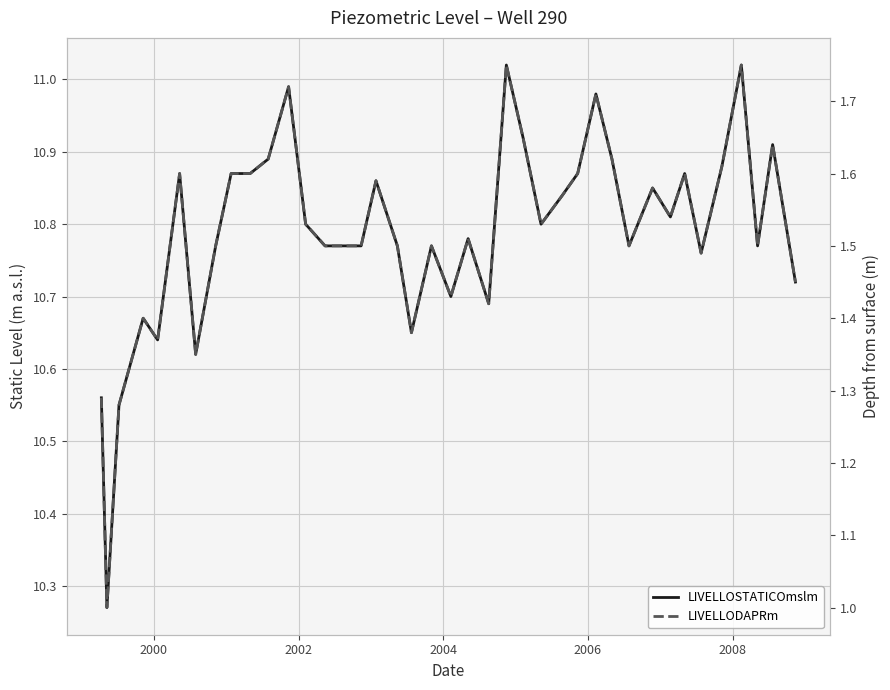

What are all the series names shown in the legend?

LIVELLOSTATICOmslm, LIVELLODAPRm